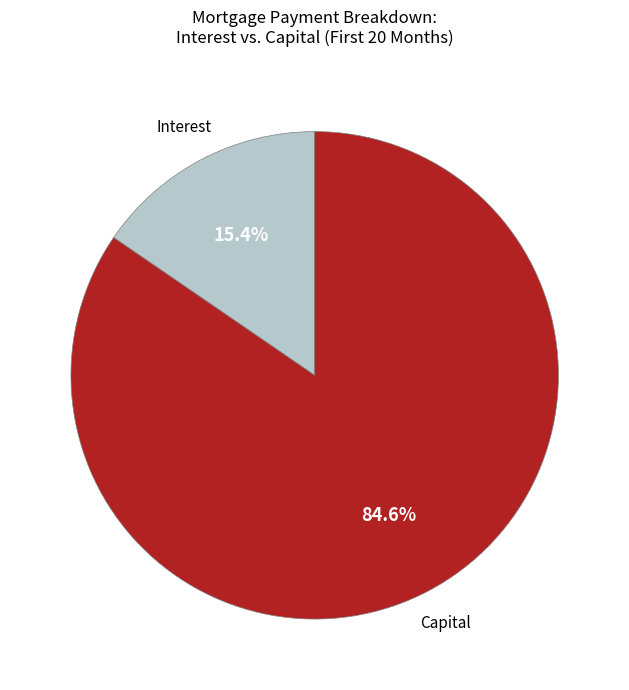

Is there any slice that represents more than half of the pie?

Yes